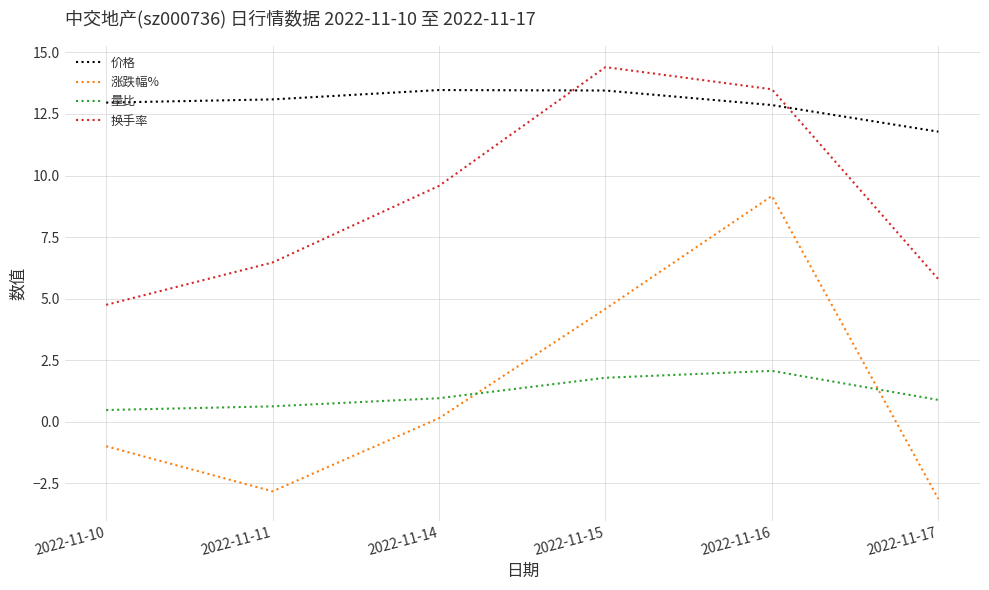

Does the chart have visible grid lines?

Yes